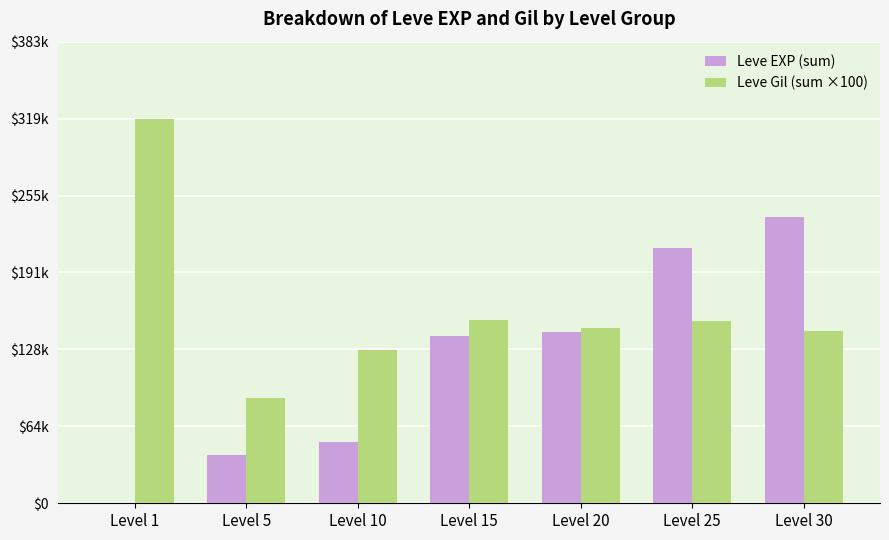

The Leve Gil (sum ×100) series shows 145500 at Level 20. True or false?

True